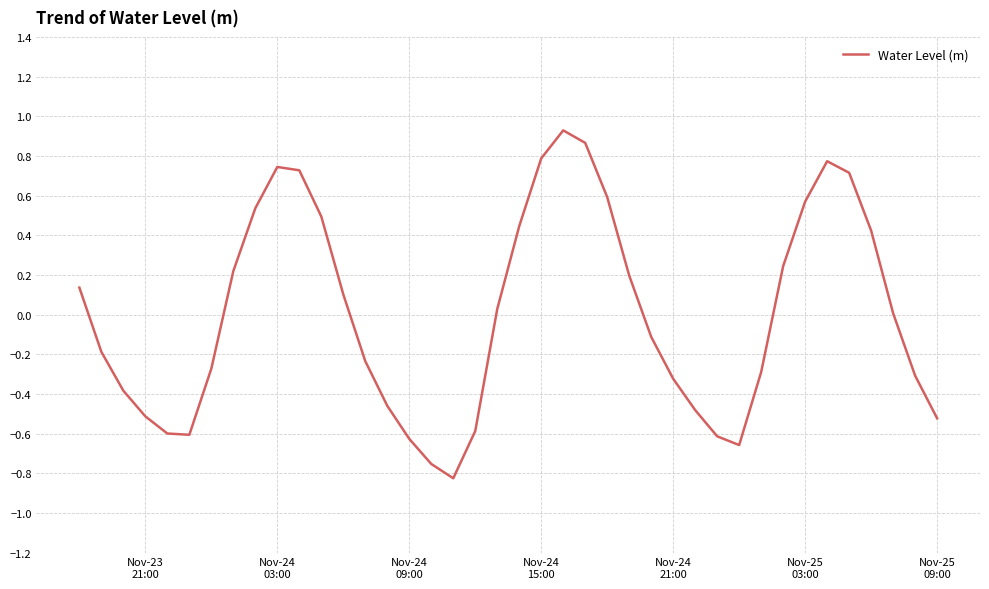

Does the chart display data point markers on the line(s)?

No